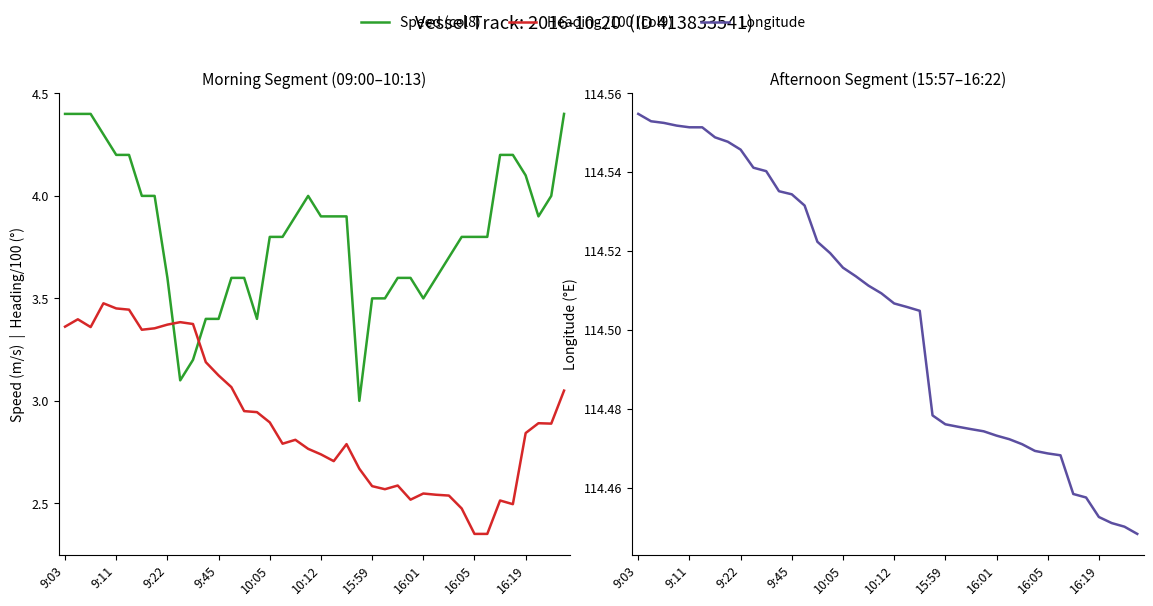

How many distinct data groups are displayed?

3